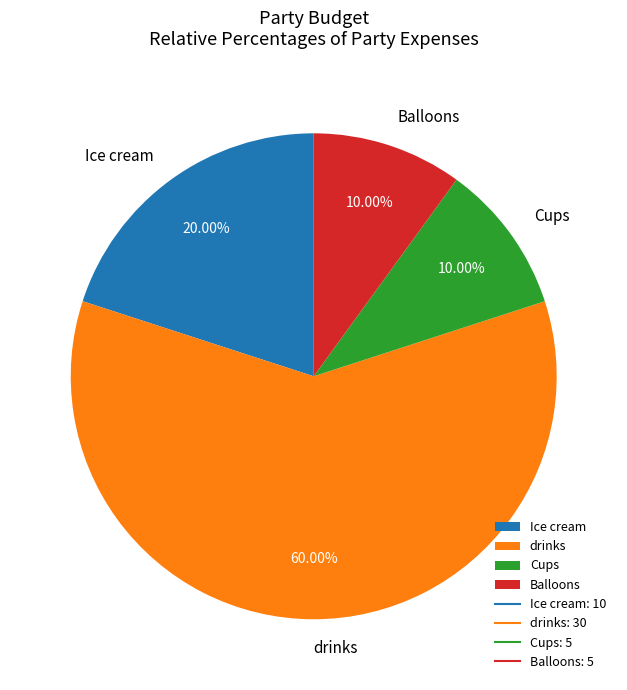

What is the largest slice in the pie chart?

drinks